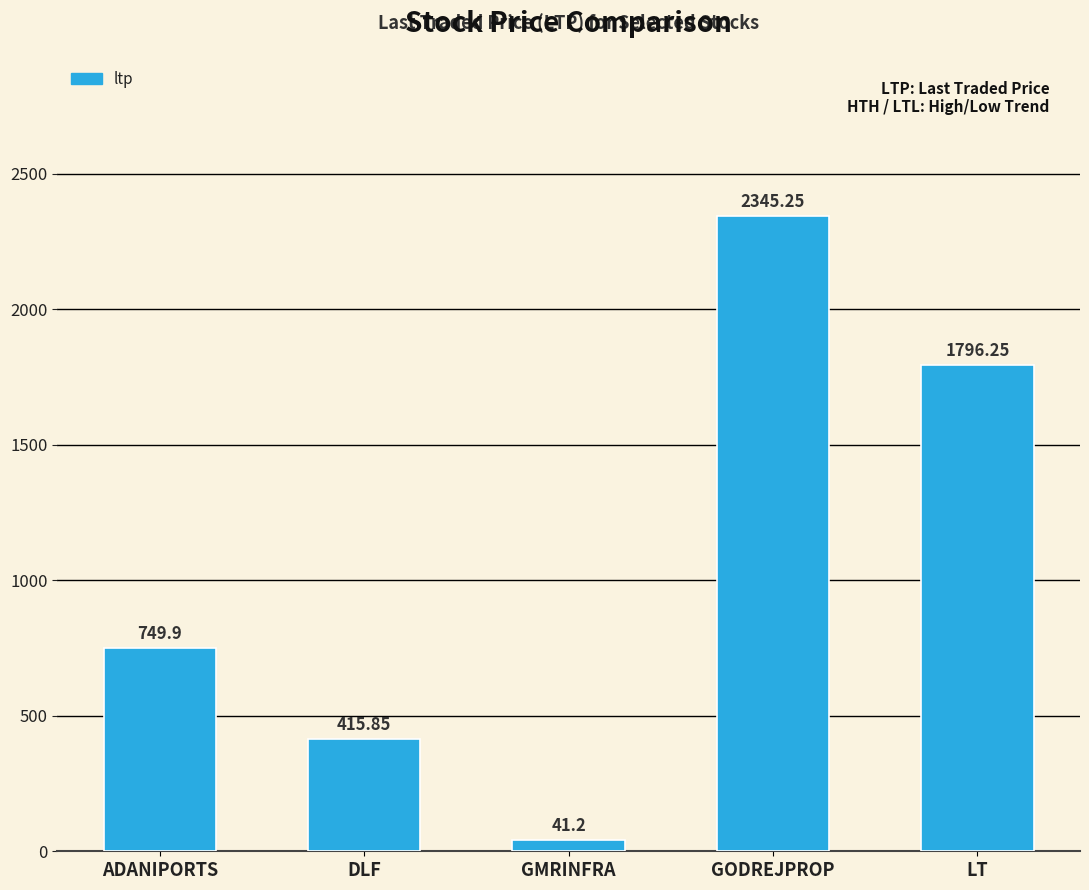

What is the sum of the values at ADANIPORTS and GMRINFRA?

791.1